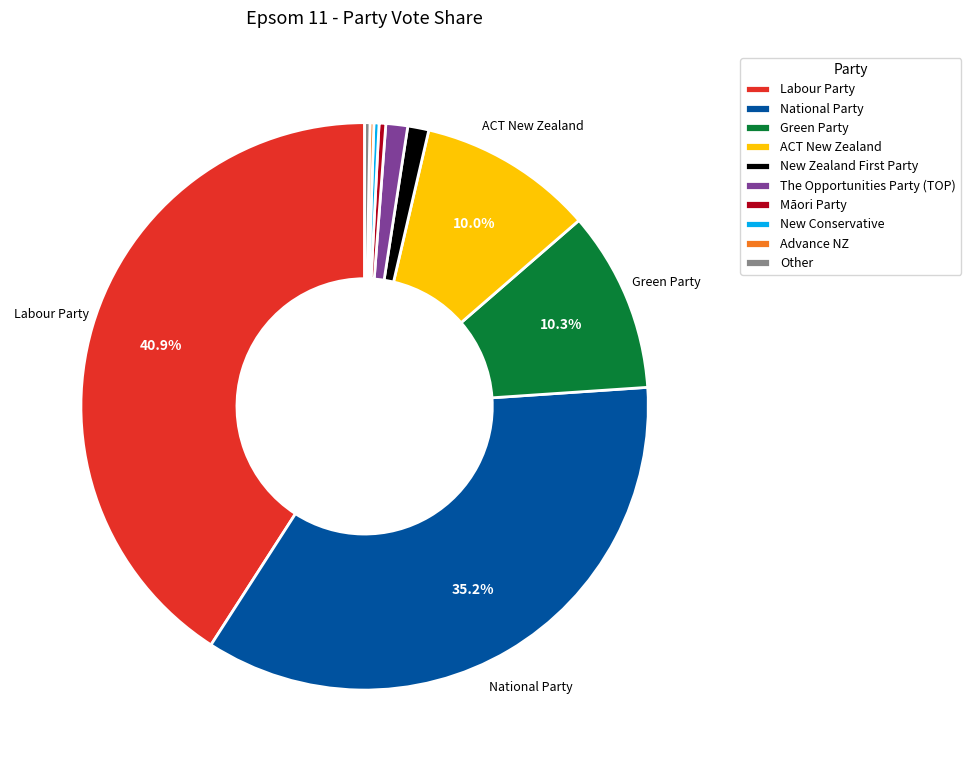

Which category has the biggest portion of the pie?

Labour Party